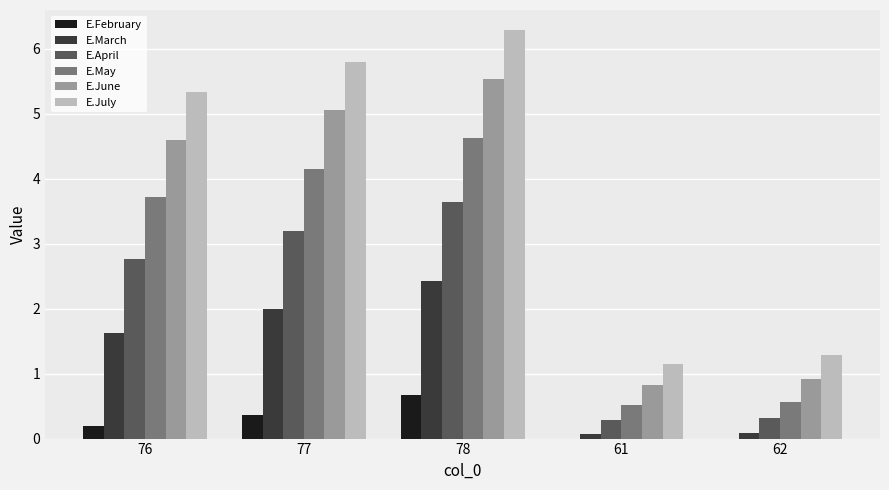

Which category has the highest value in the E.June series?

78